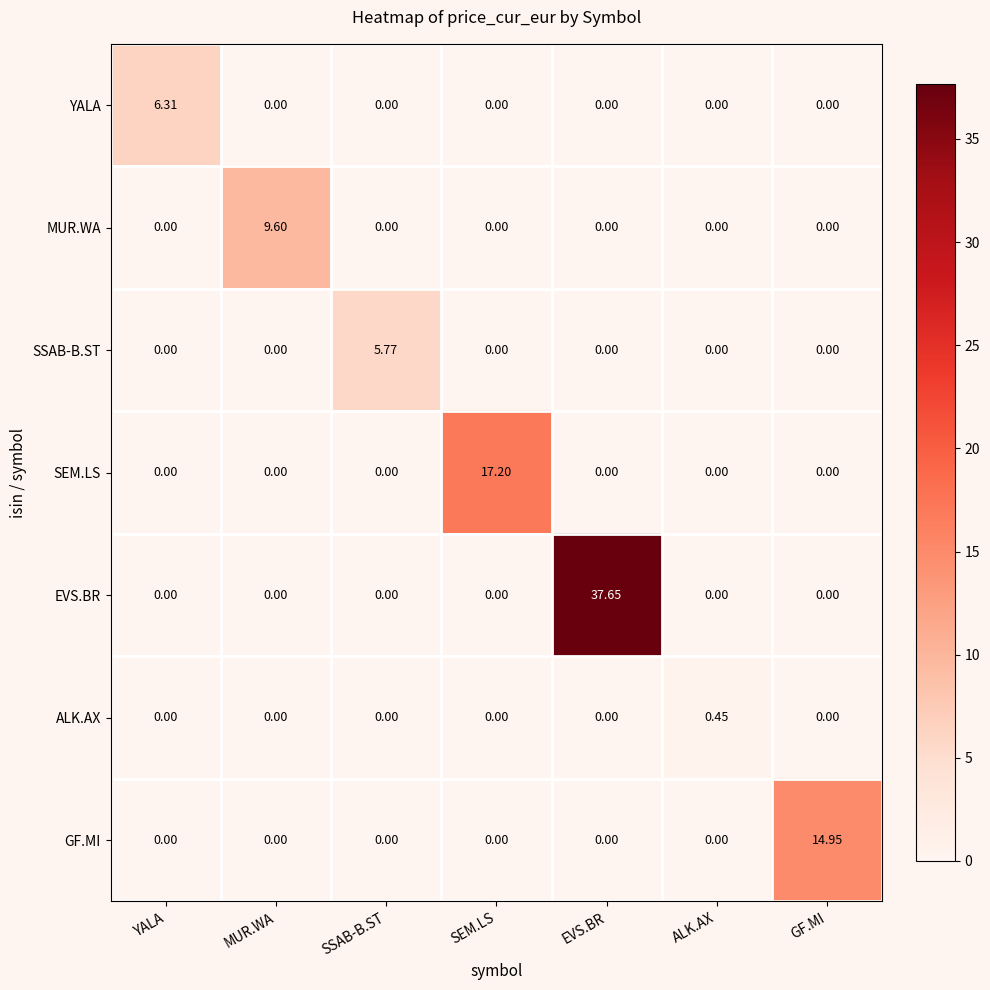

At which category is the sum across all series the highest?

EVS.BR